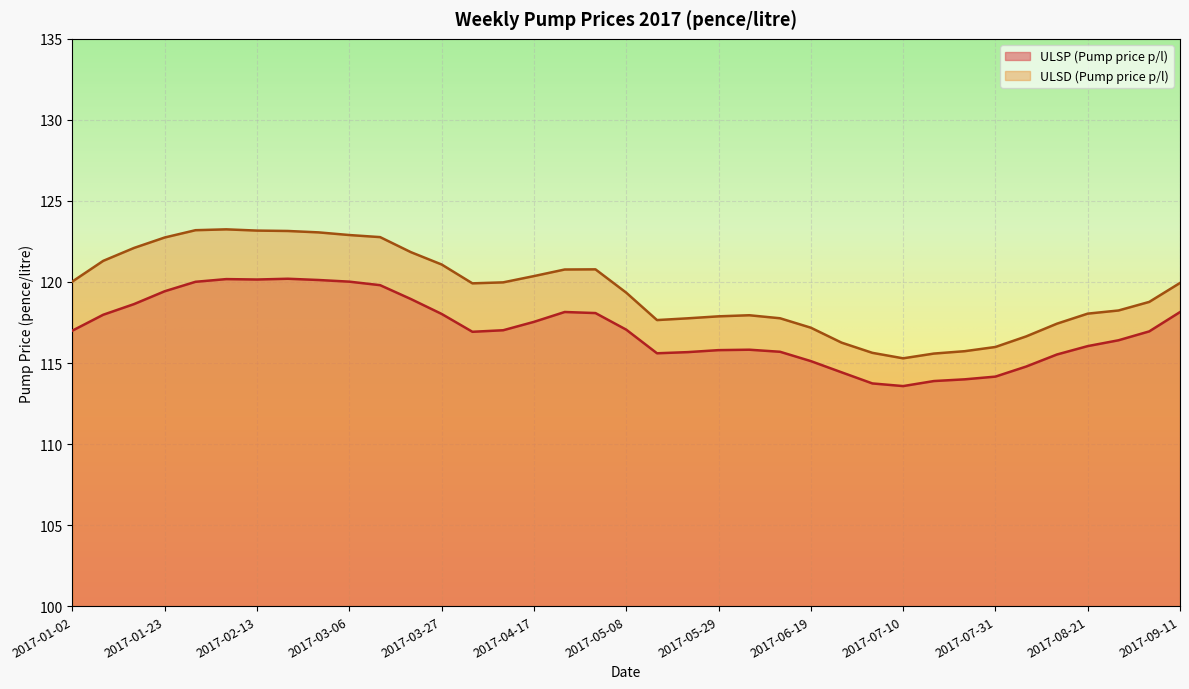

What is the value of the ULSP (Pump price p/l) point at the 35th from the left?

116.4